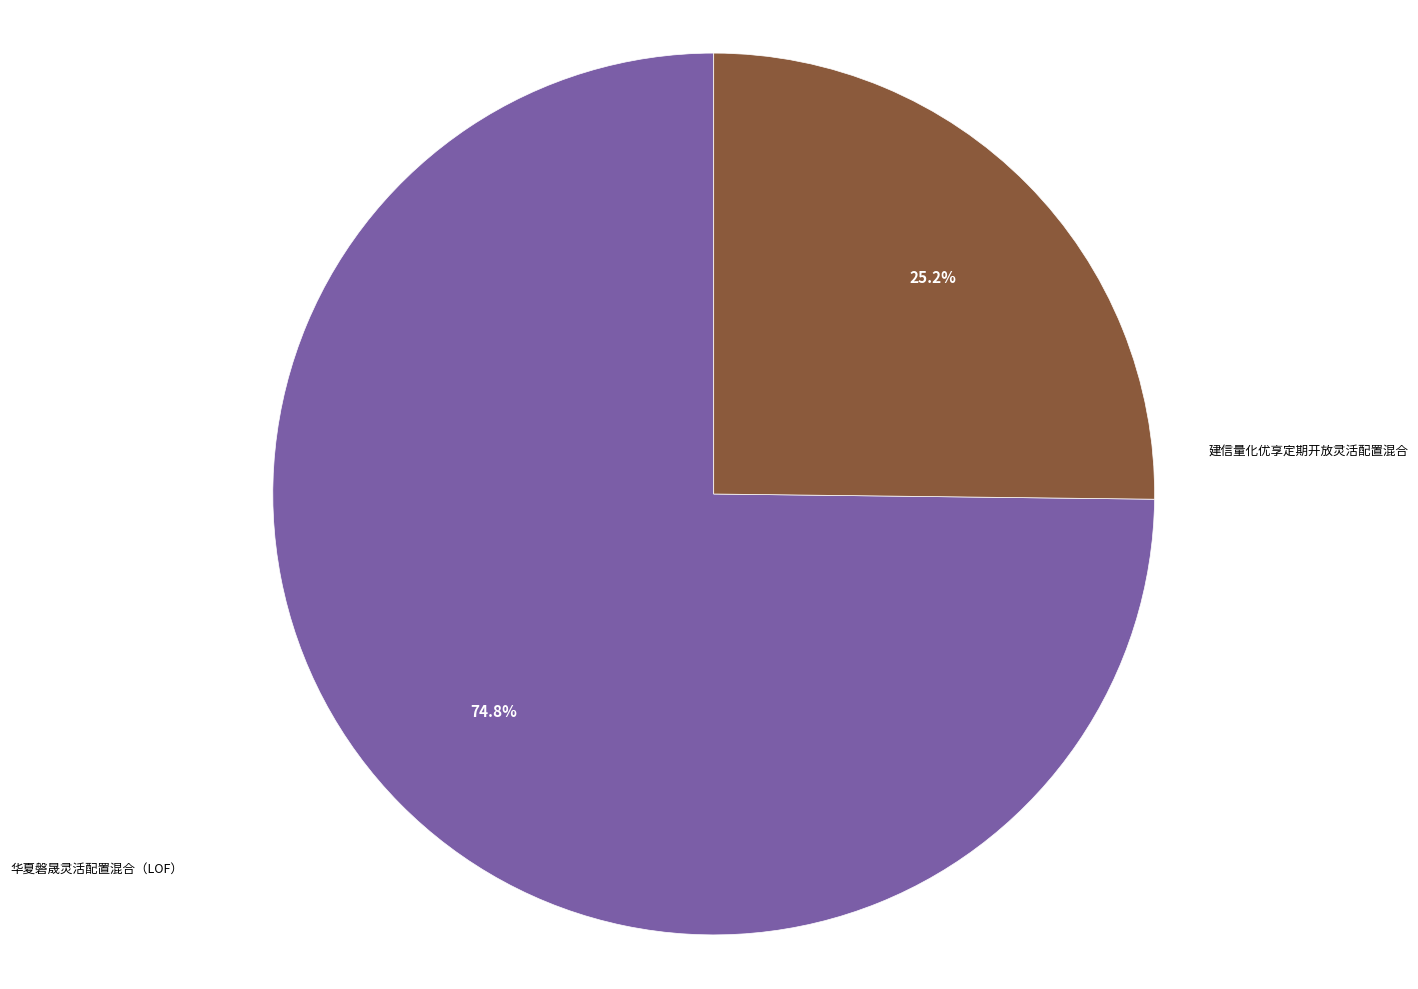

What percentage is the 建信量化优享定期开放灵活配置混合 slice, to the nearest percent?

25%